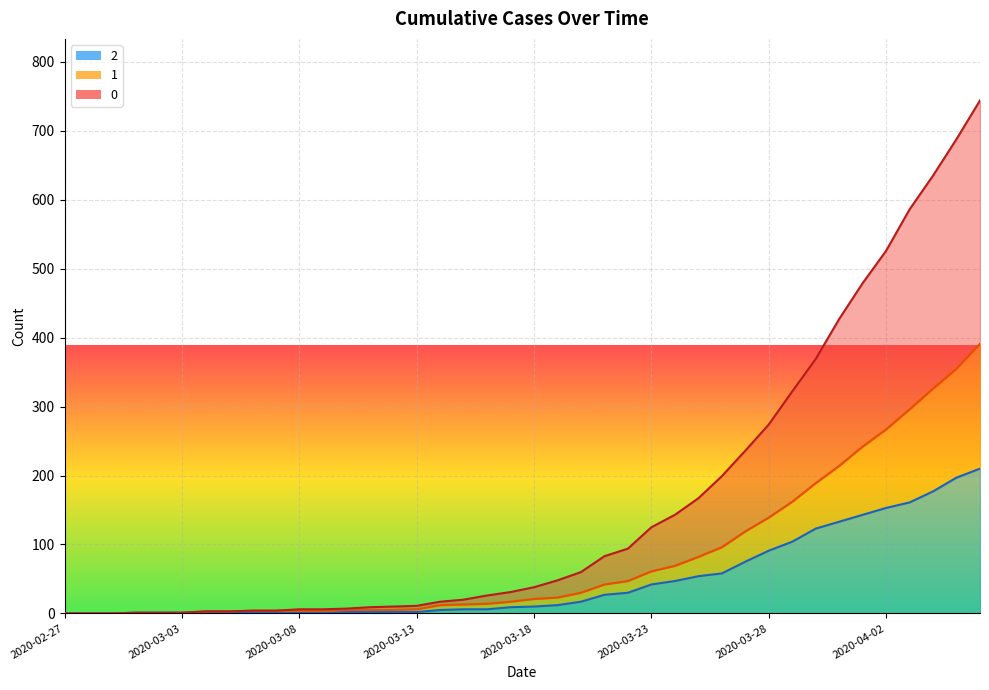

Is the value of 2 at 2020-03-14 greater than the value of 0 at 2020-03-27?

No